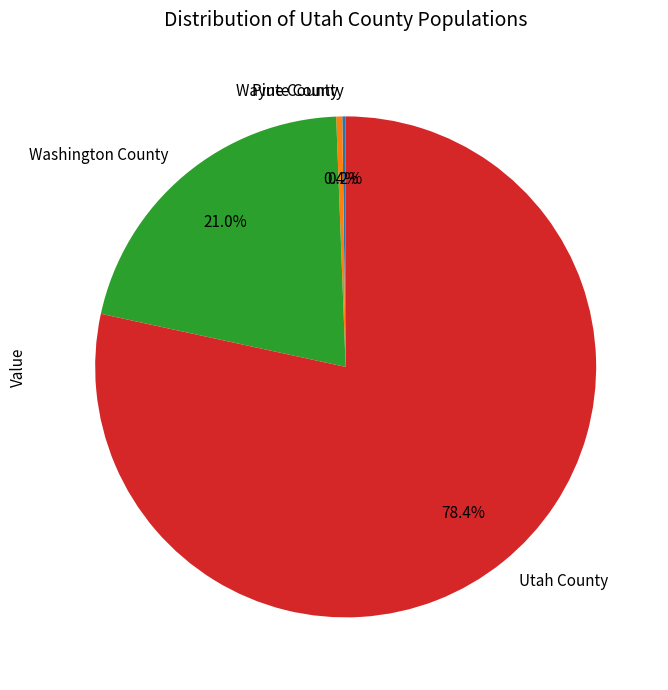

What is the ratio of the value at Utah County to the value at Washington County?

3.7